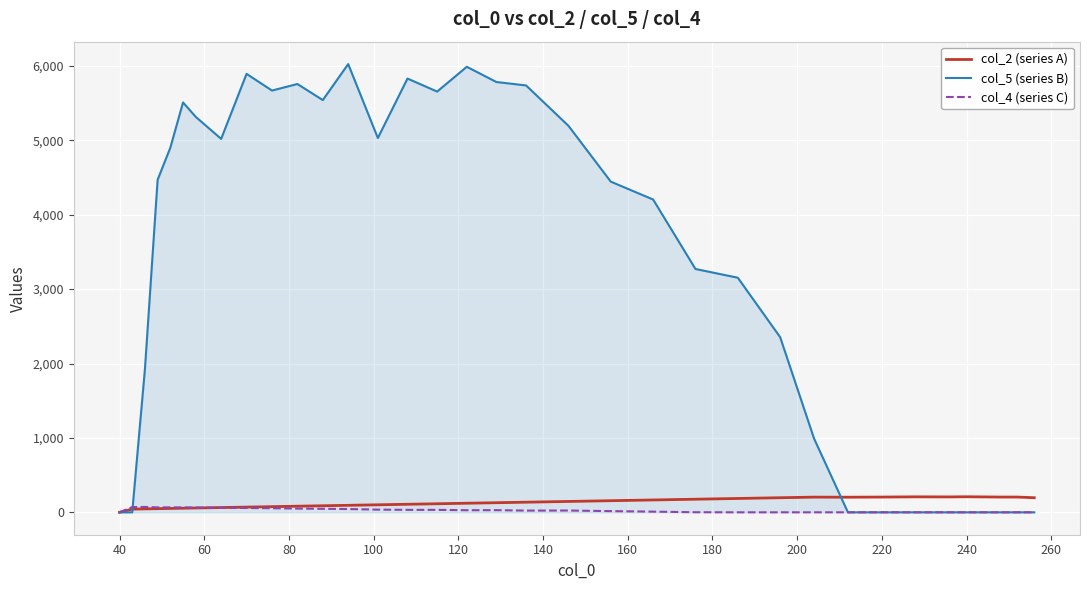

What is the maximum value shown in the chart?

6024.8